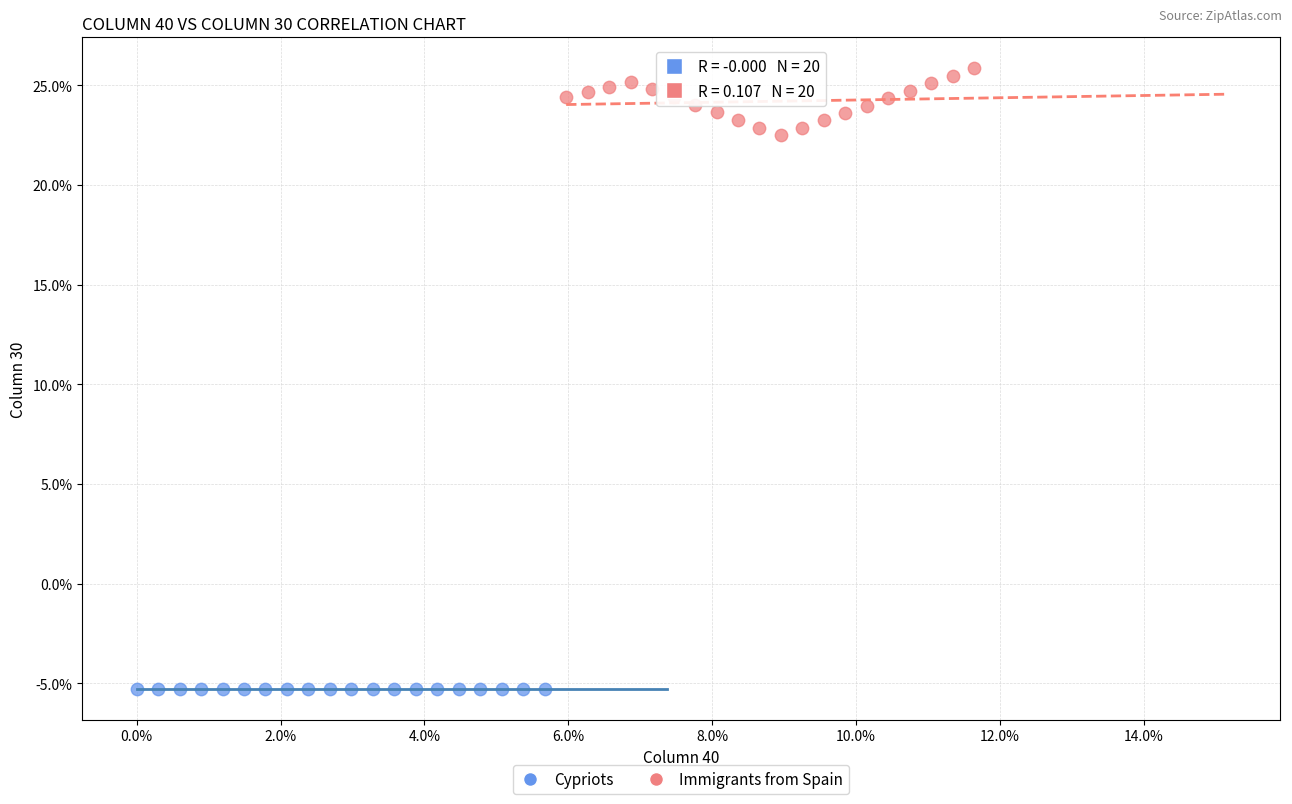

Which series contains the lowest Y value?

Cypriots